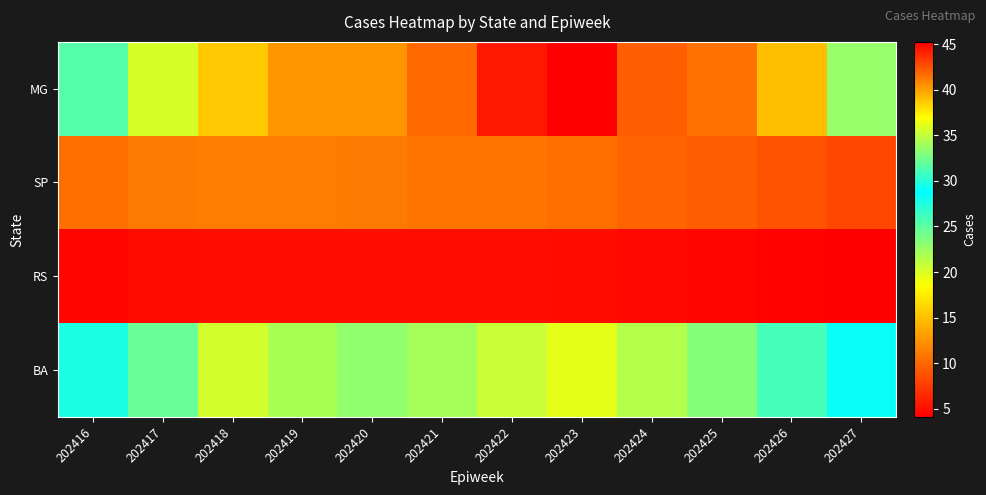

How many categories are shown in the chart?

12